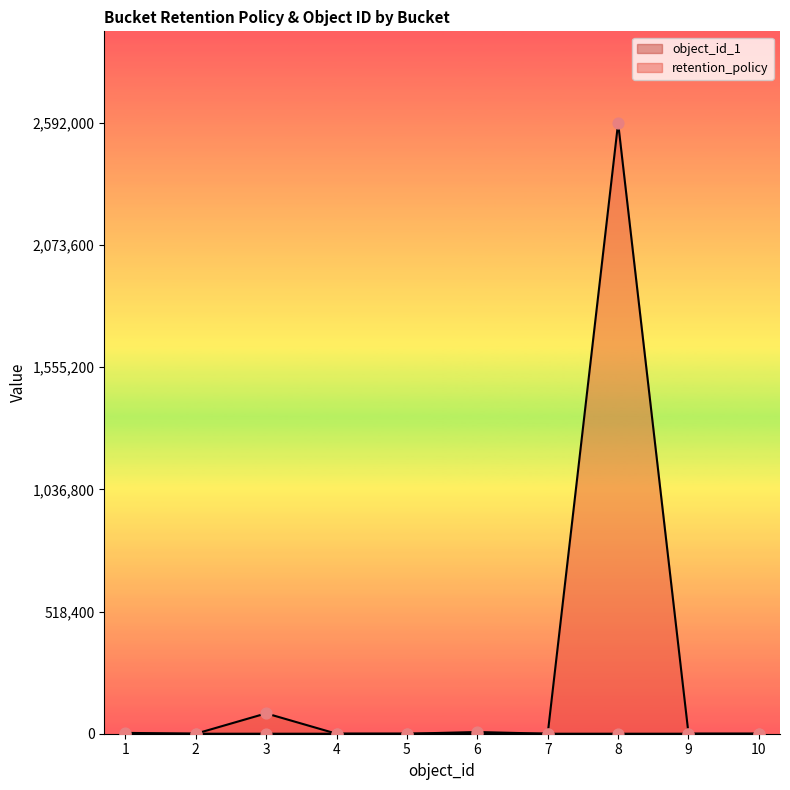

Which series contains the lowest Y value?

retention_policy